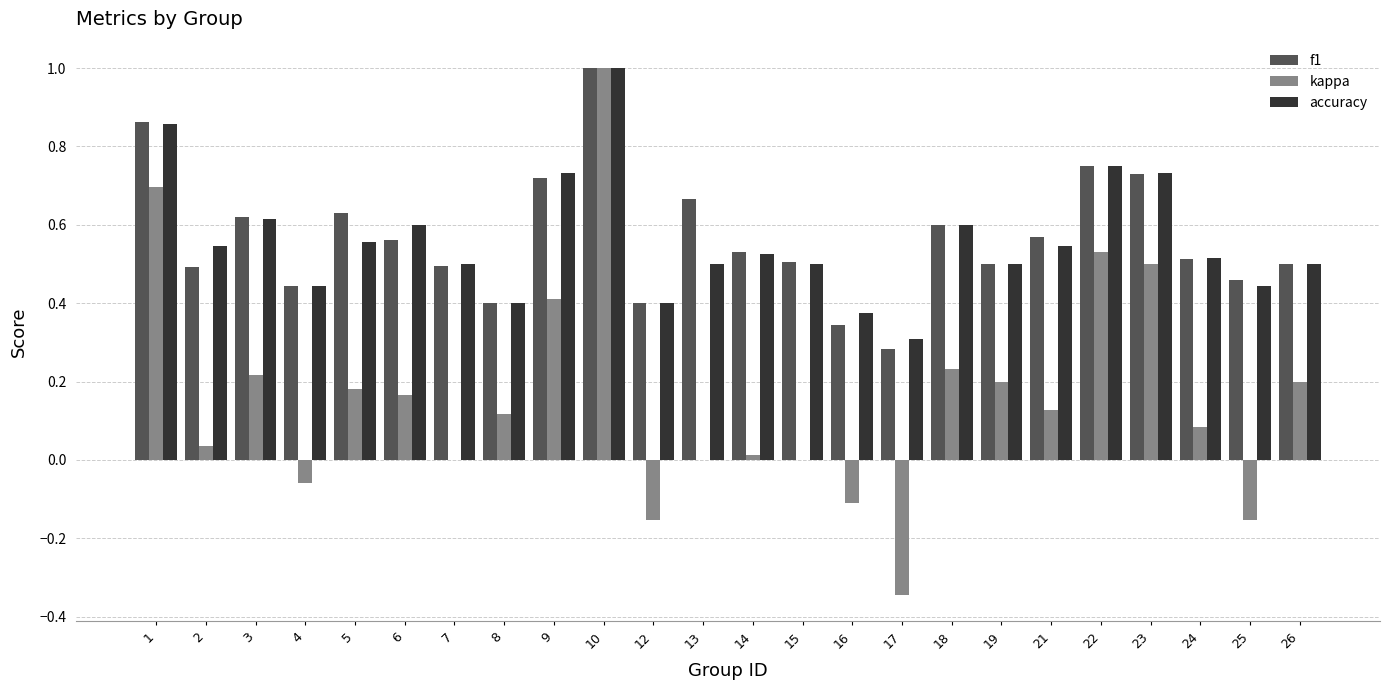

What is the sum of all accuracy values?

13.4